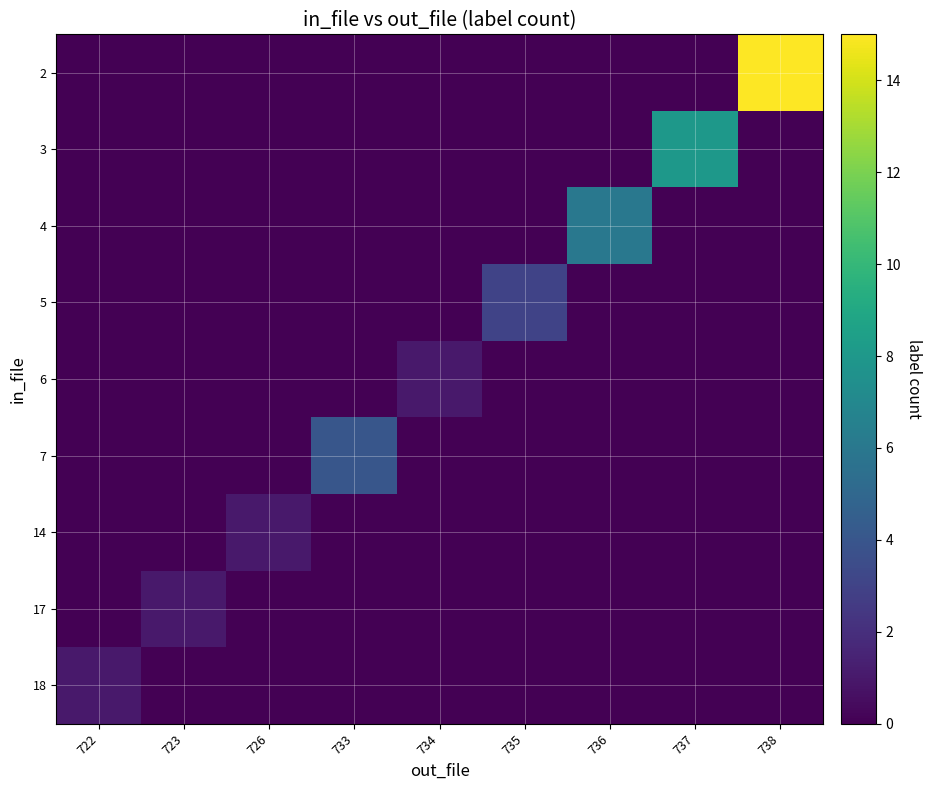

Rank the series by their maximum value, from highest to lowest.

2, 3, 4, 7, 5, 6, 14, 17, 18